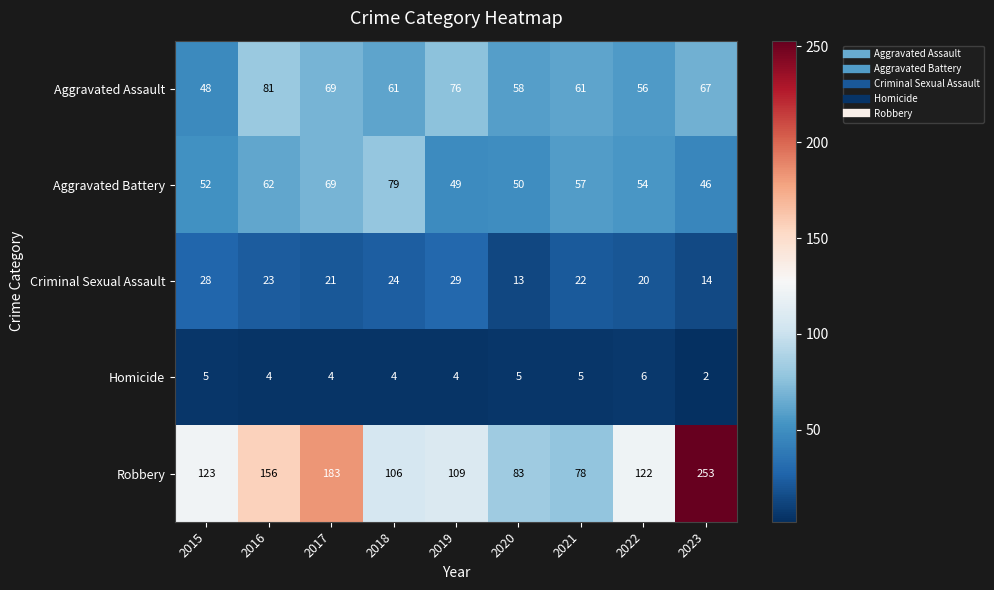

At 2023, list the series in order from largest to smallest.

Robbery, Aggravated Assault, Aggravated Battery, Criminal Sexual Assault, Homicide